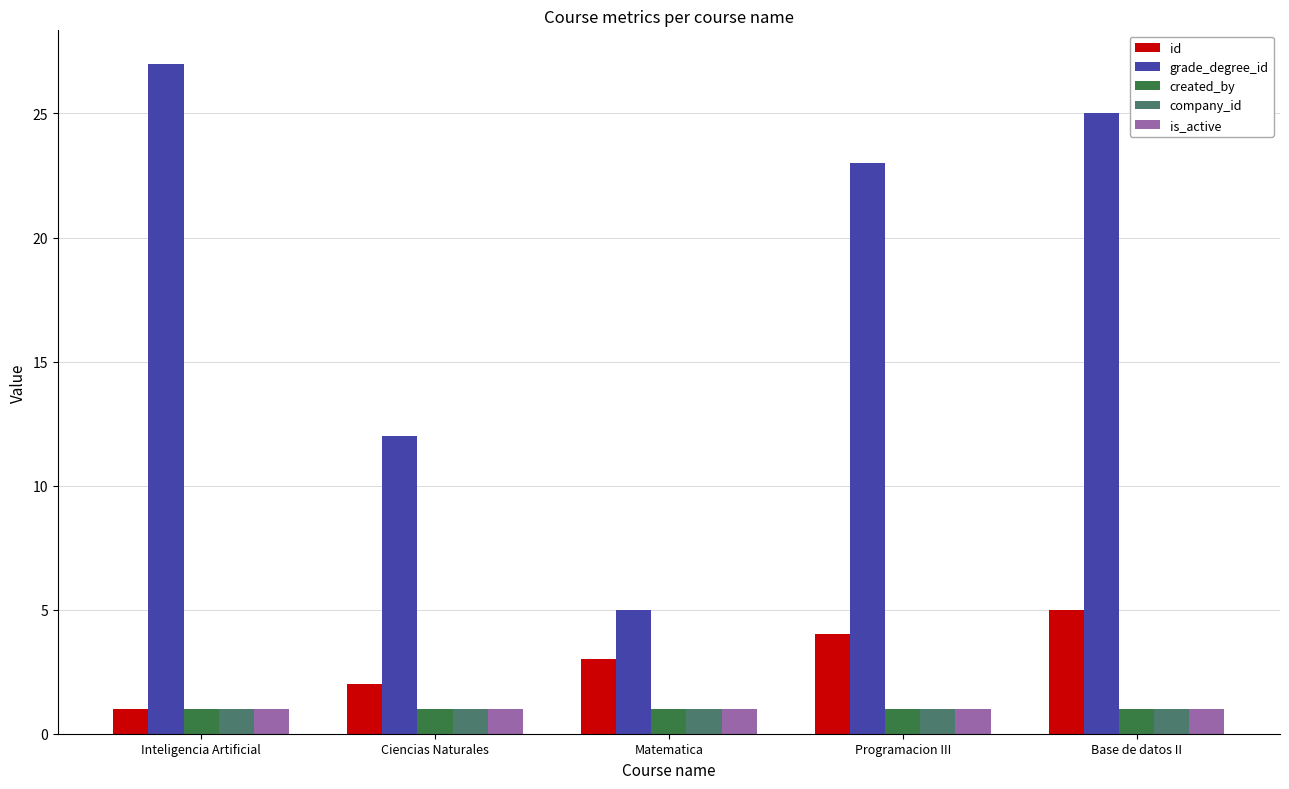

What is the value of the id bar at the 2nd from the left?

2